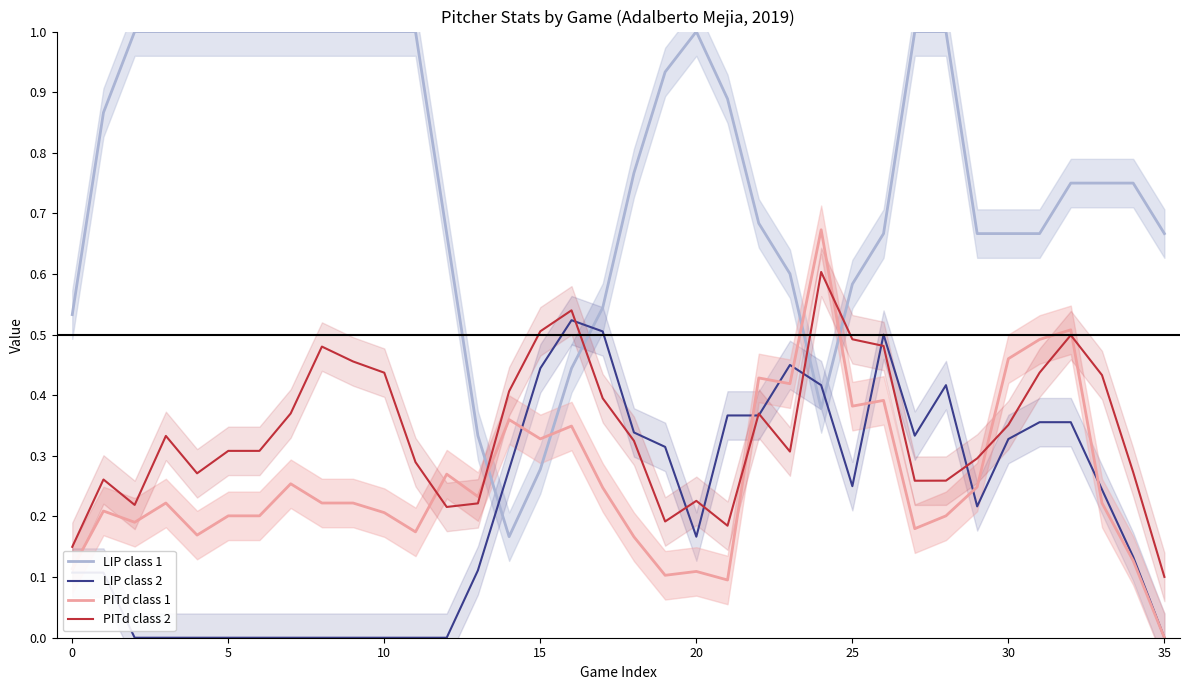

At which label does PITd class 2 reach its peak?

24